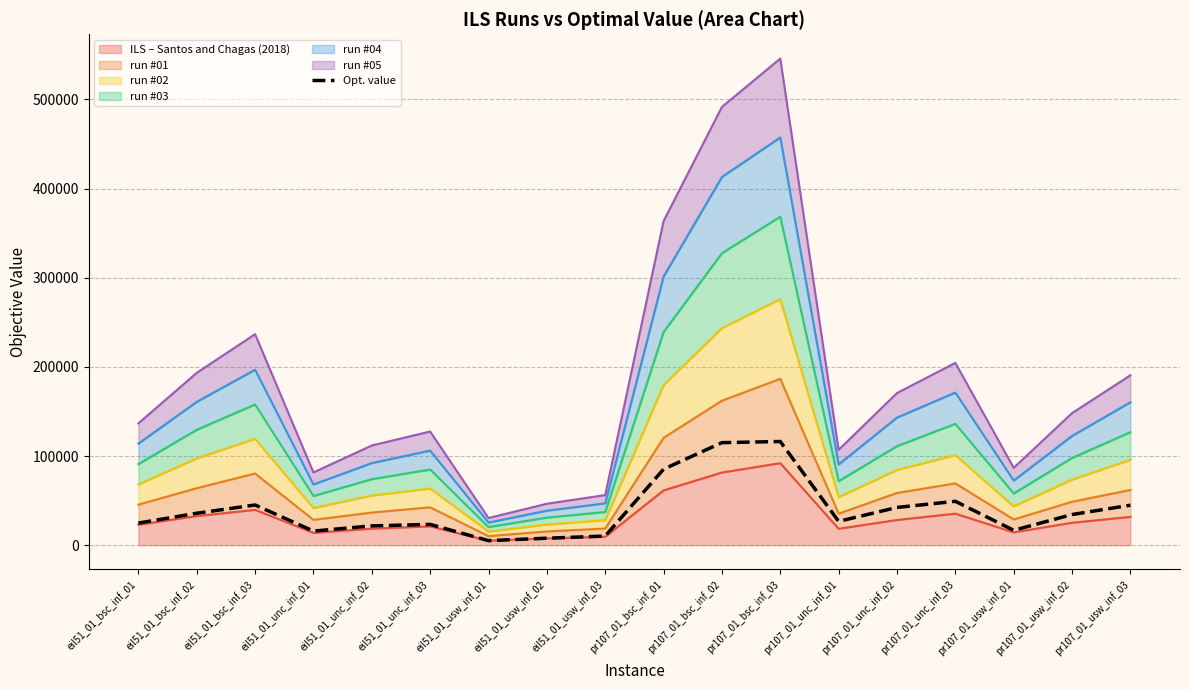

What is the minimum value shown in the chart?

5076